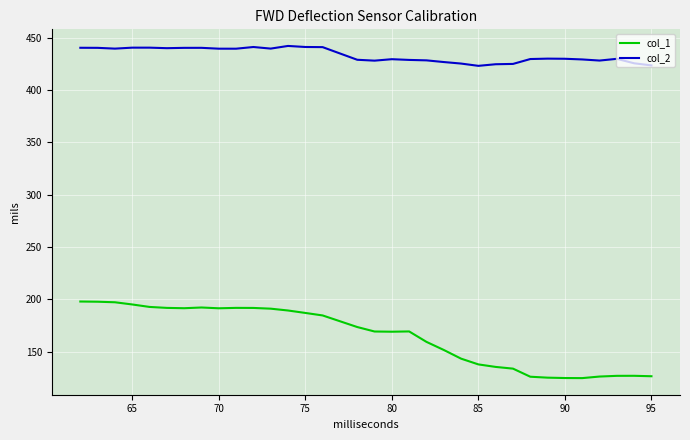

Which series has the largest total across all categories?

col_2